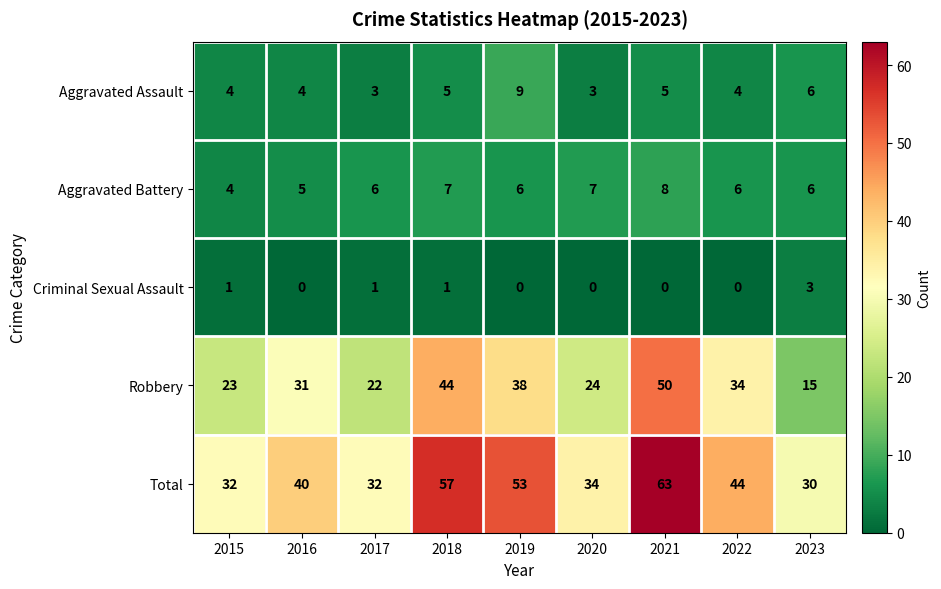

Rank the series at 2018 from lowest to highest value.

Criminal Sexual Assault, Aggravated Assault, Aggravated Battery, Robbery, Total